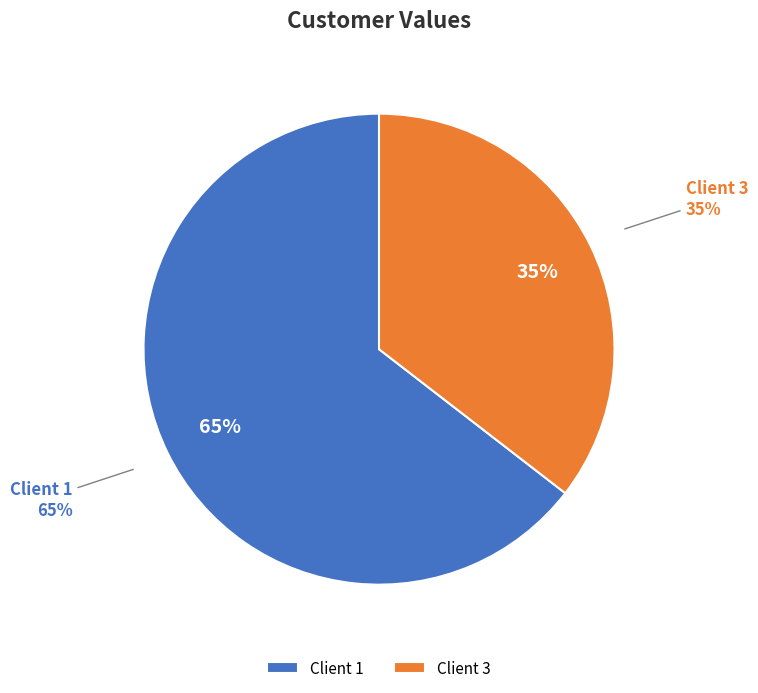

Is it true that 3 is 35% of the pie?

True